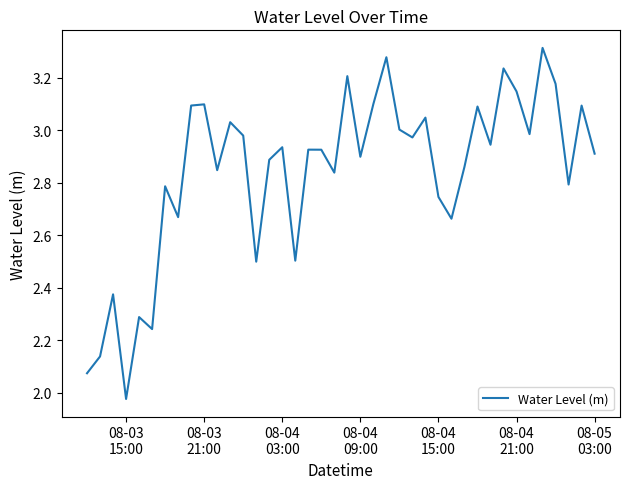

How many distinct data groups are displayed?

1